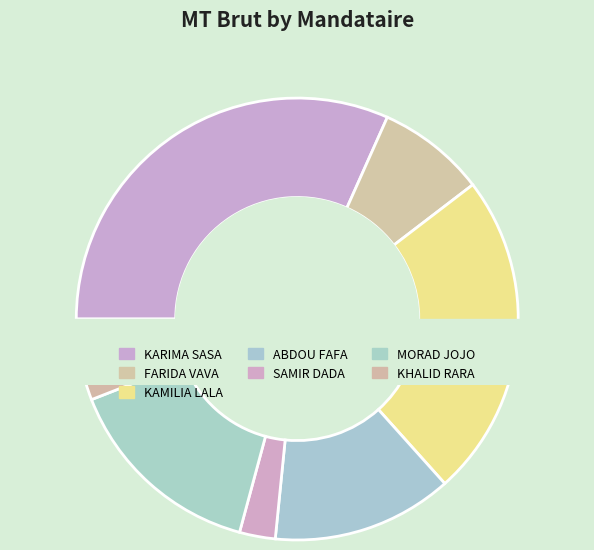

Count the number of slices in the pie.

7